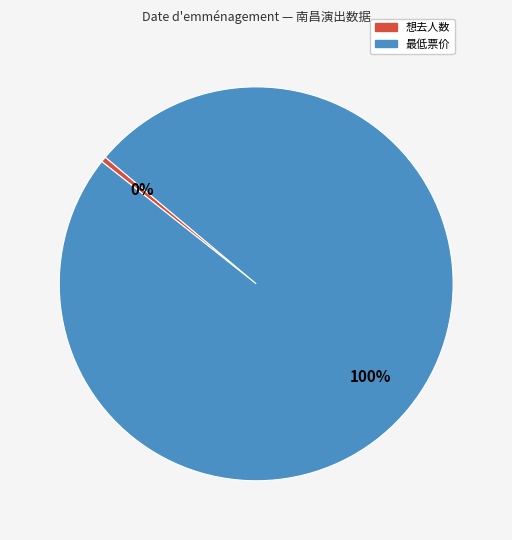

Count the number of slices in the pie.

2